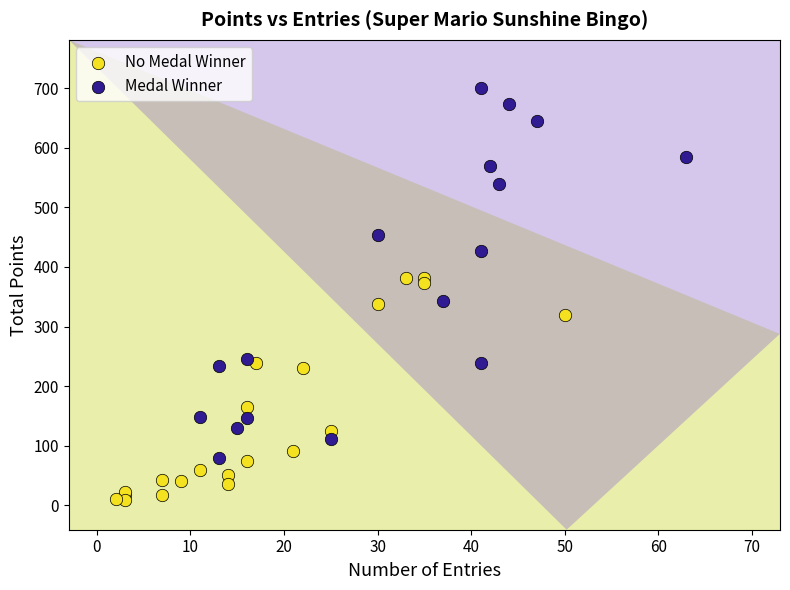

Which series contains the highest Y value?

Medal Winner